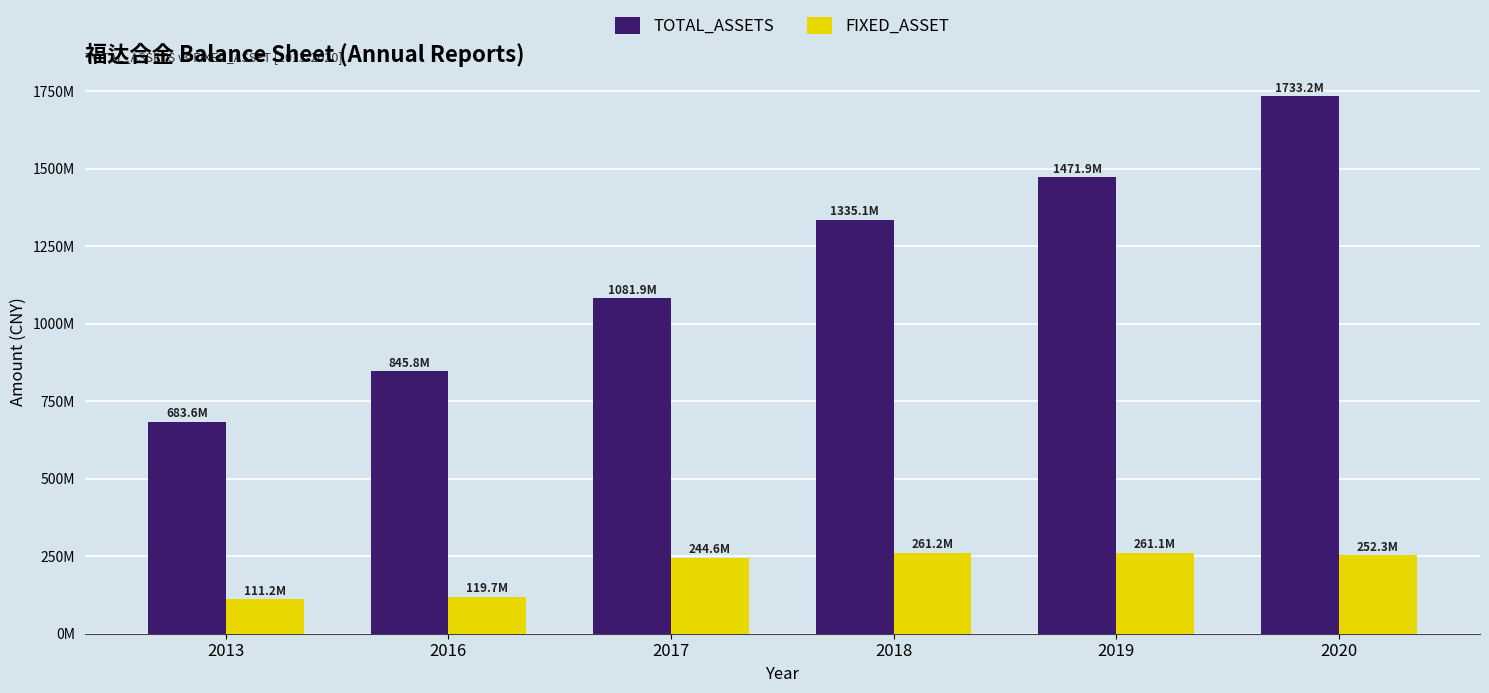

Between 2016 and 2019, which series saw the biggest shift?

TOTAL_ASSETS